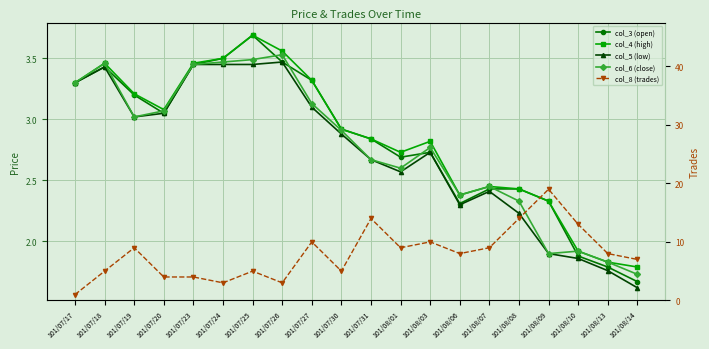

At which category is the sum across all series the highest?

101/08/09